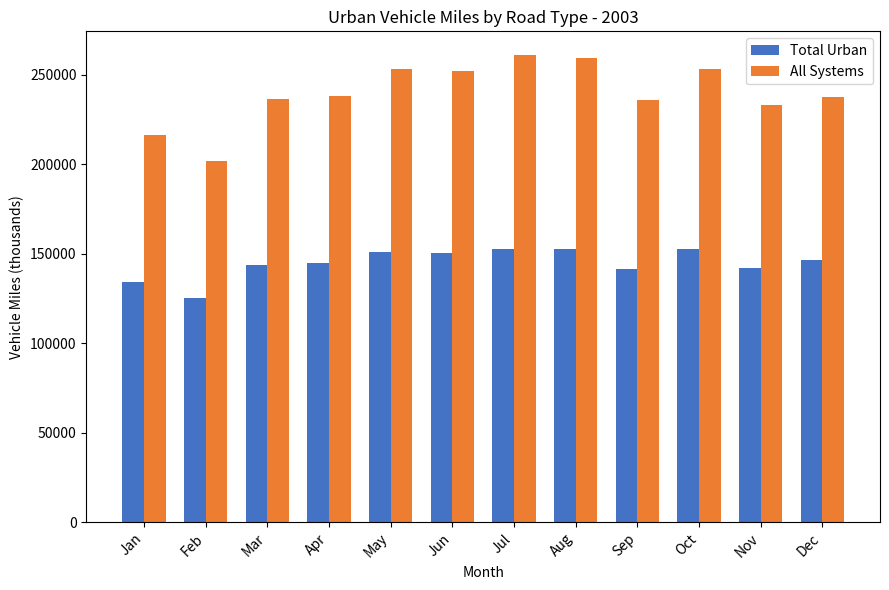

What is the value of the All Systems bar at the 7th from the left?

261253